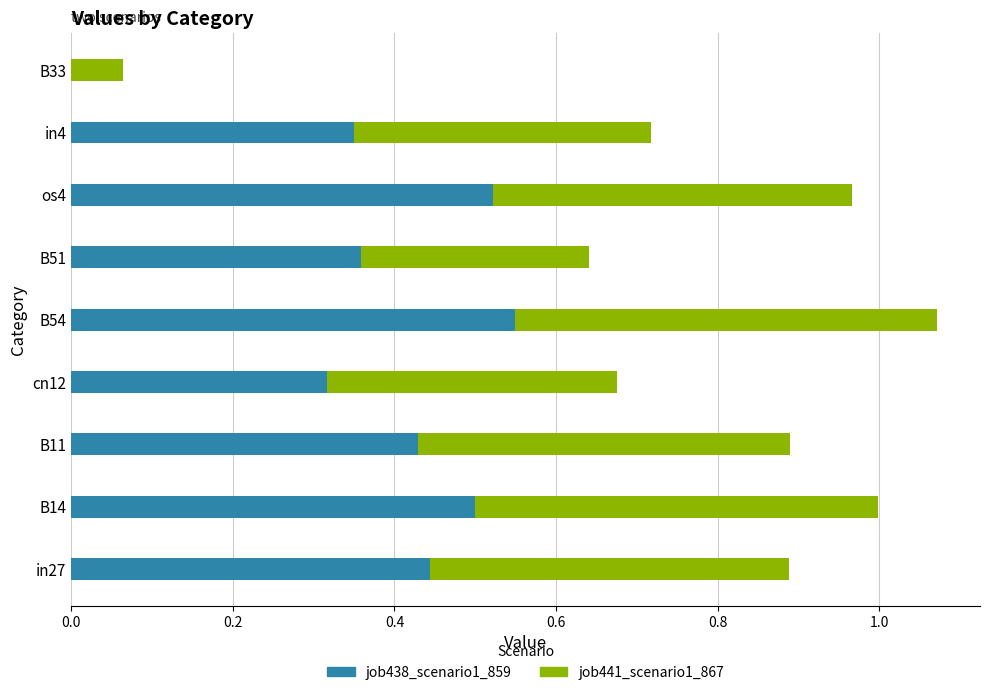

At which label does job438_scenario1_859 reach its peak?

B54